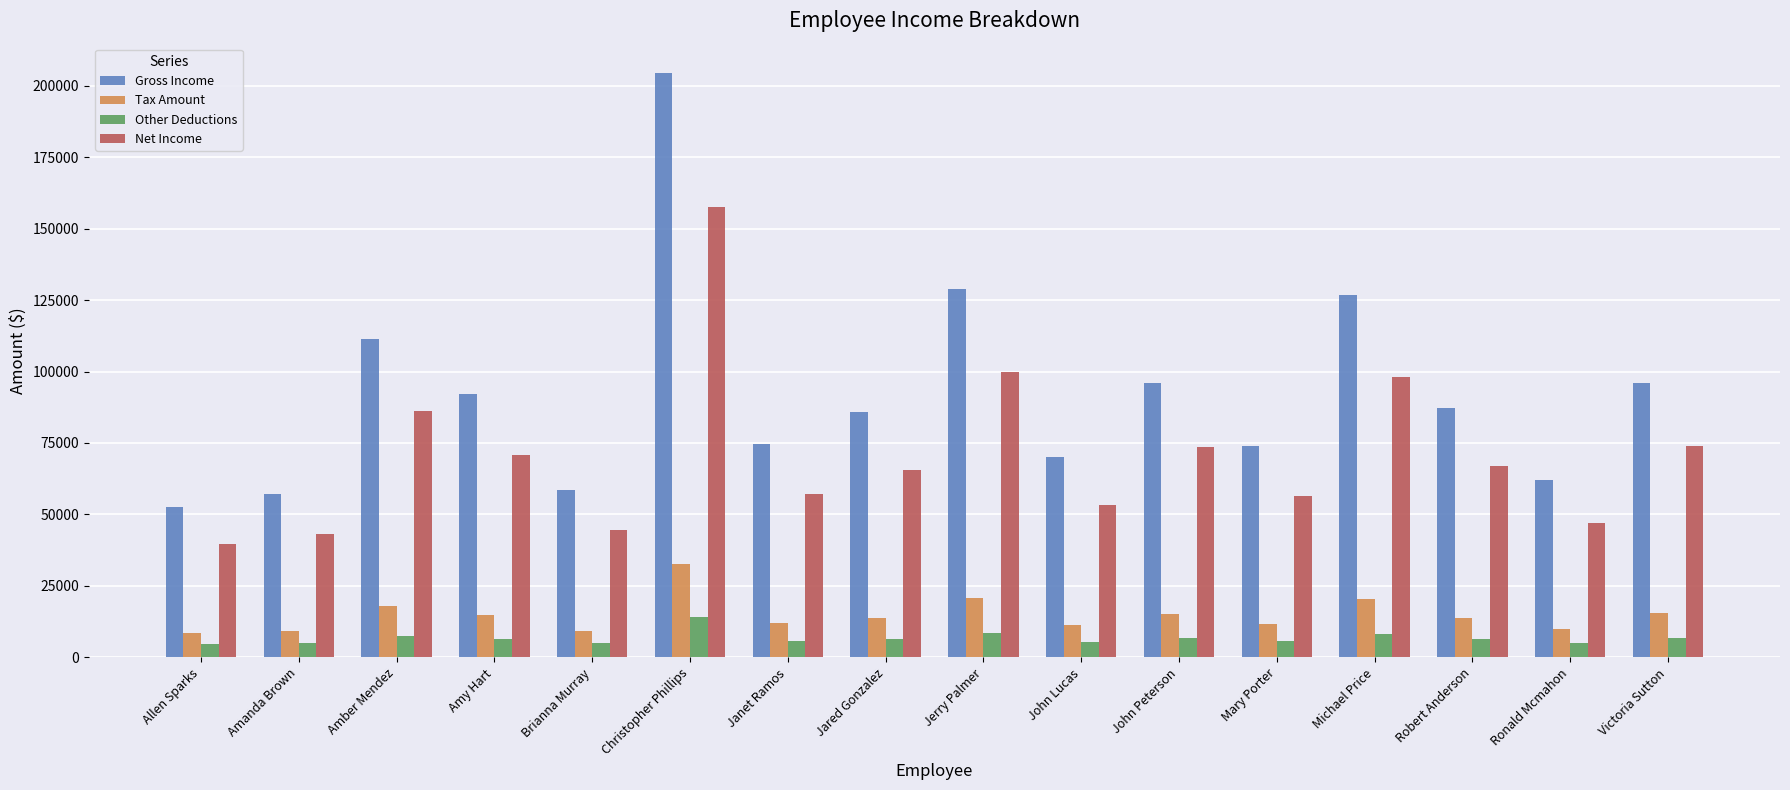

True or false: Gross Income has a value of 31509.2 at John Lucas.

False